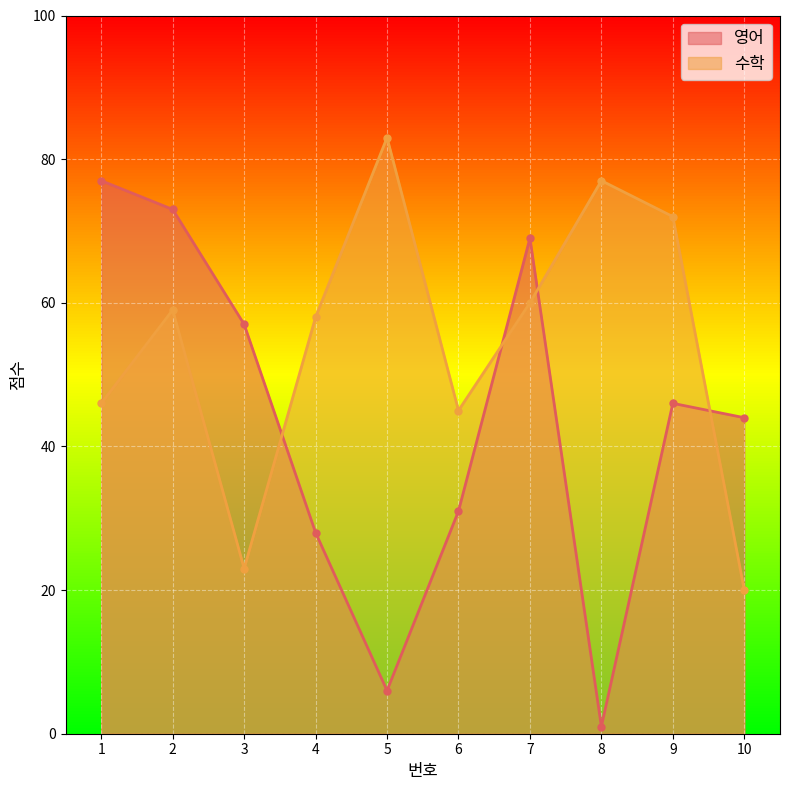

True or false: 수학 has more than 0 points higher than both neighbors.

True